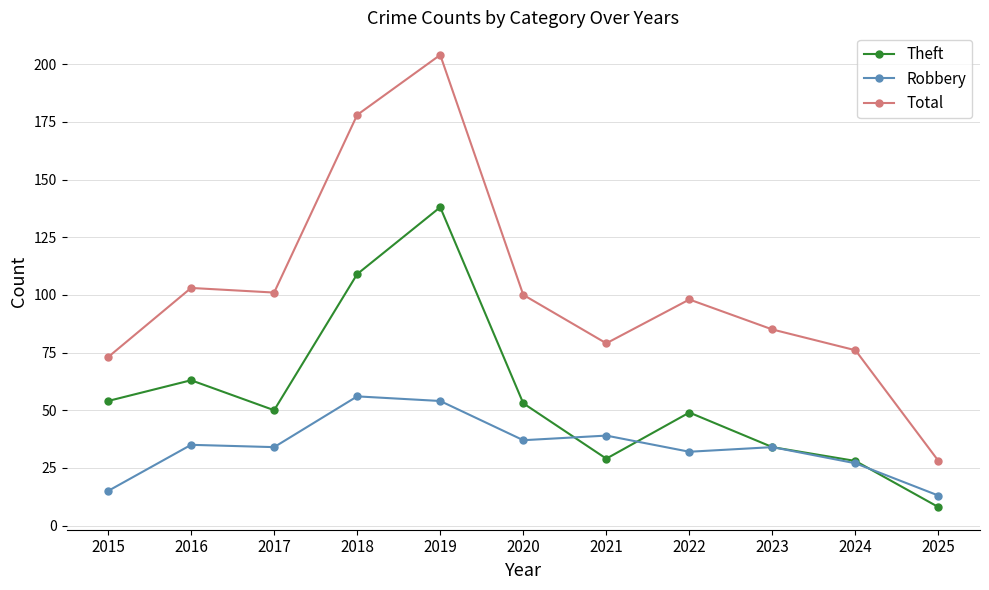

What is the value of the Robbery point at the 11th from the left?

13